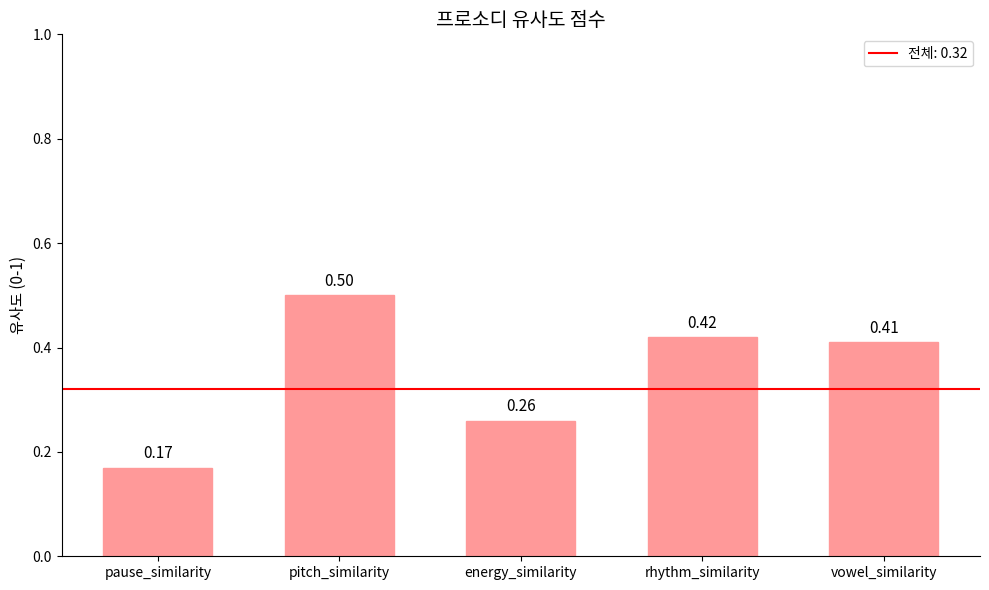

Which label corresponds to the largest value in the chart?

pitch_similarity